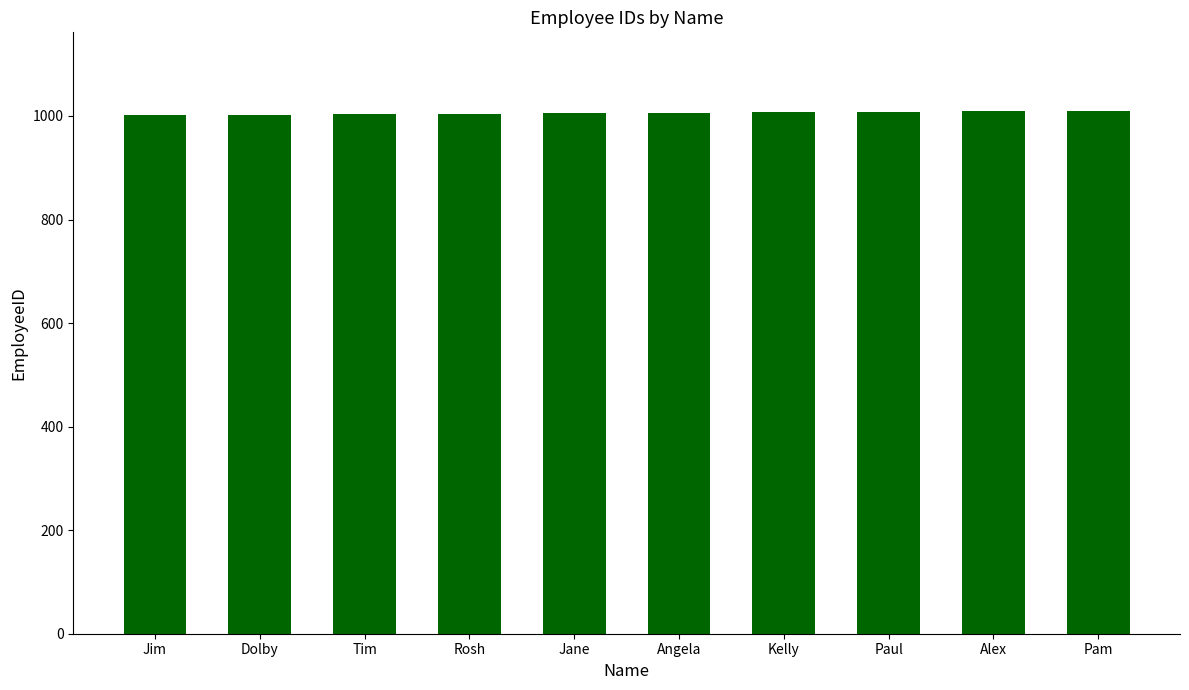

Does the chart contain stacked bars?

No